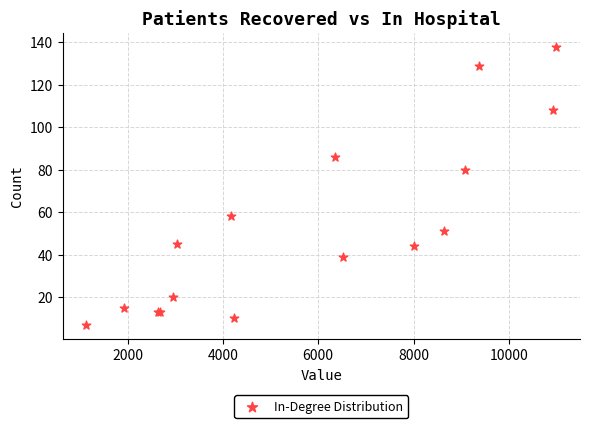

What Y value in the scatter plot is closest to 72?

80